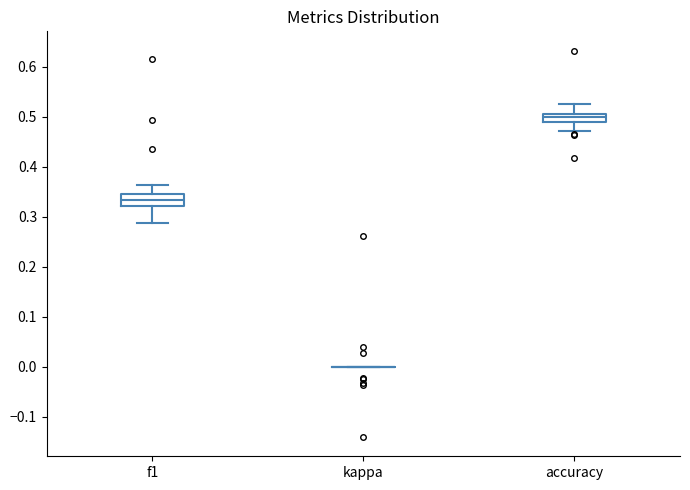

Reading left to right, read every box against the y-axis: the position of its median line, the range the box covers, and the ends of its whiskers. The values are not printed on the chart, so give them approximately, as read against the axis.

f1: median 0.33, box 0.32 to 0.35, whiskers 0.29 to 0.36
kappa: box collapsed to a line at 0.00, whiskers 0.00 to 0.00
accuracy: median 0.50, box 0.49 to 0.51, whiskers 0.47 to 0.53